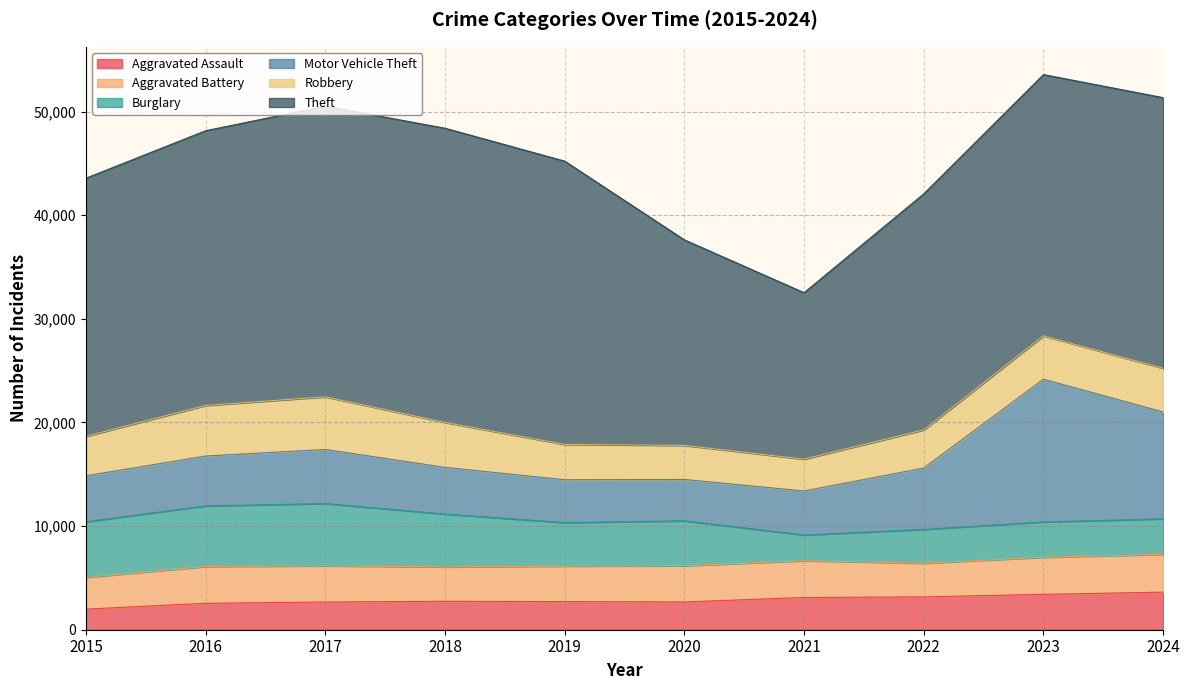

Which has a higher value, 2023 or 2022?

2023